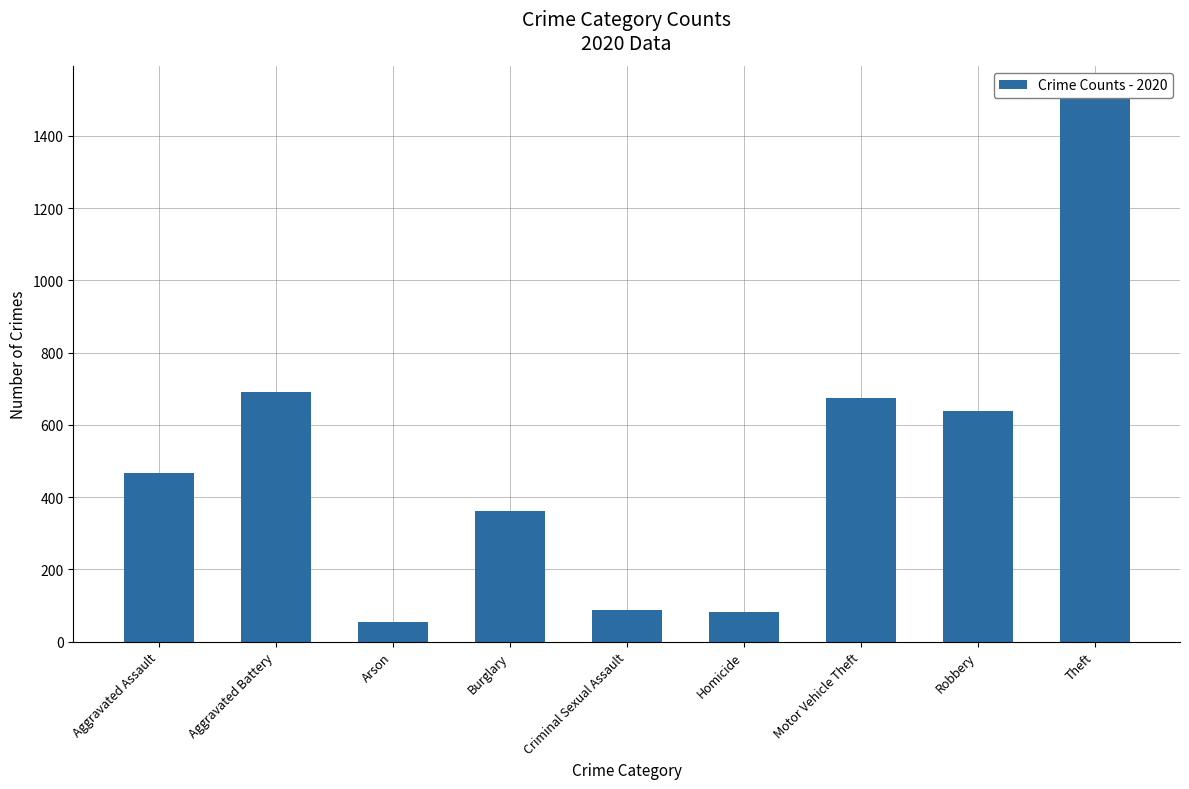

What is the label of the 9th bar from the left?

Theft